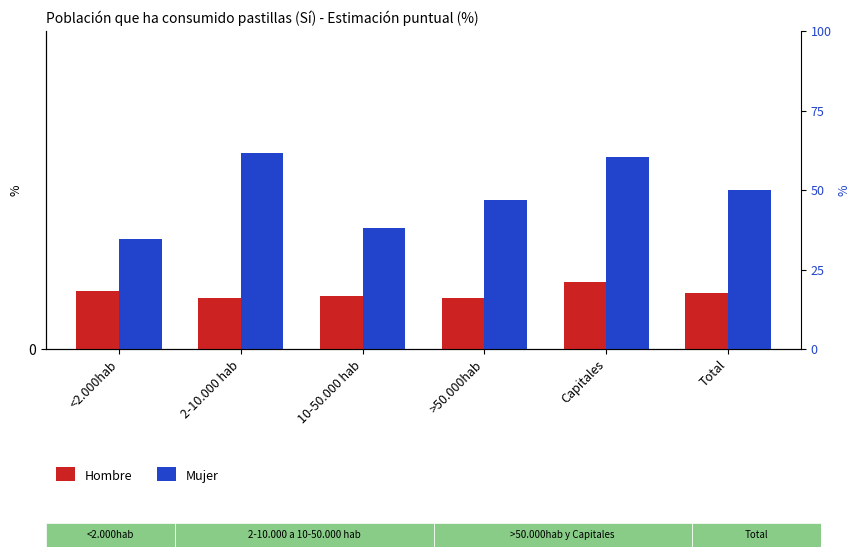

The value of Hombre at 10-50.000 hab is 2.5. True or false?

True